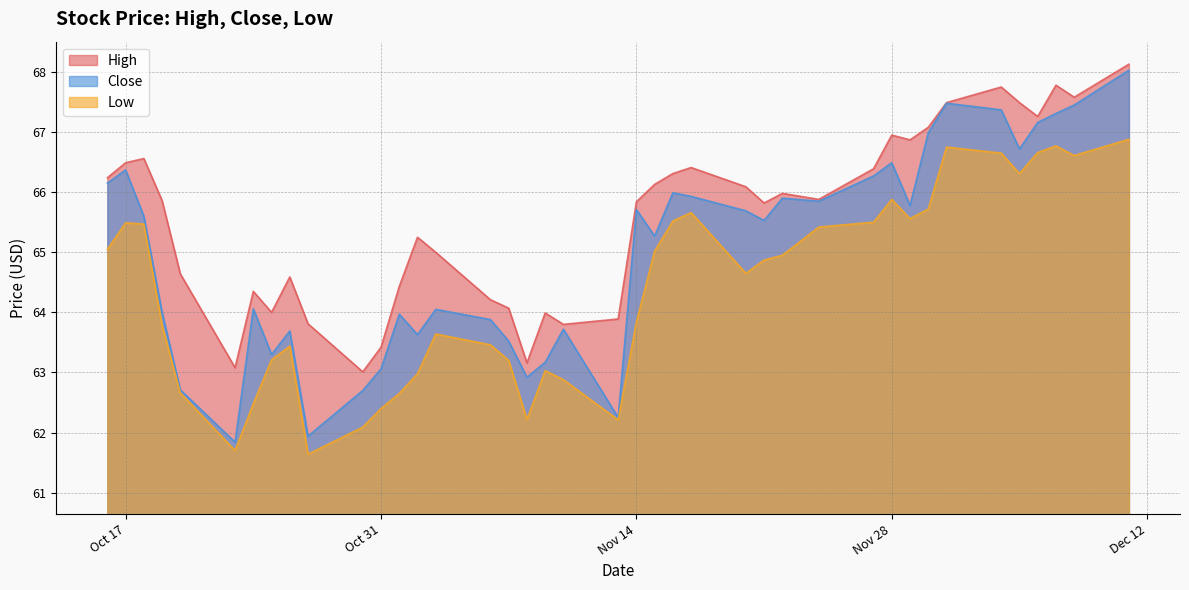

Reading left to right, list all the values displayed in this chart.

High: 66.2	66.5	66.6	65.9	64.6	63.1	64.3	64.0	64.6	63.8	63.0	63.4	64.4	65.2	65.0	64.2	64.1	63.2	64.0	63.8	63.9	65.8	66.1	66.3	66.4	66.1	65.8	66.0	65.9	66.4	66.9	66.9	67.1	67.5	67.8	67.5	67.3	67.8	67.6	68.1
Close: 66.2	66.4	65.6	64.0	62.7	61.8	64.1	63.3	63.7	61.9	62.7	63.1	64.0	63.6	64.1	63.9	63.5	62.9	63.2	63.7	62.2	65.7	65.3	66.0	65.9	65.7	65.5	65.9	65.8	66.3	66.5	65.8	67.0	67.5	67.4	66.7	67.2	67.3	67.4	68.0
Low: 65.1	65.5	65.5	63.8	62.7	61.7	62.5	63.2	63.4	61.6	62.1	62.4	62.7	63.0	63.6	63.5	63.2	62.2	63.0	62.9	62.2	63.8	65.0	65.5	65.7	64.7	64.9	64.9	65.4	65.5	65.9	65.6	65.7	66.8	66.7	66.3	66.7	66.8	66.6	66.9